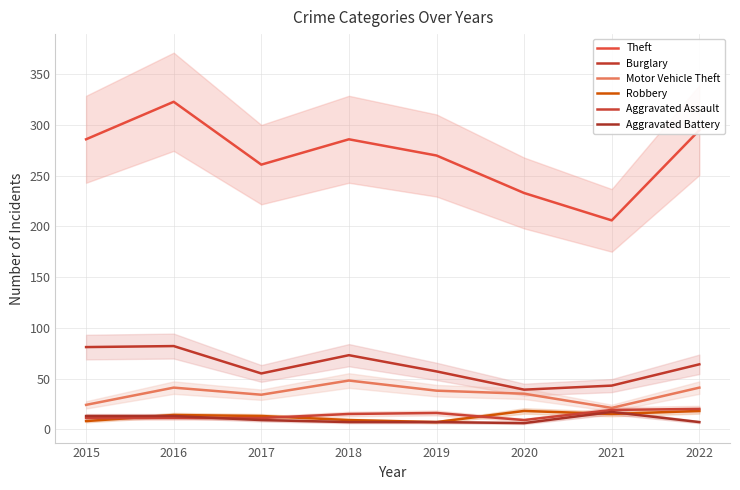

True or false: Motor Vehicle Theft and Aggravated Battery intersect in this chart.

False